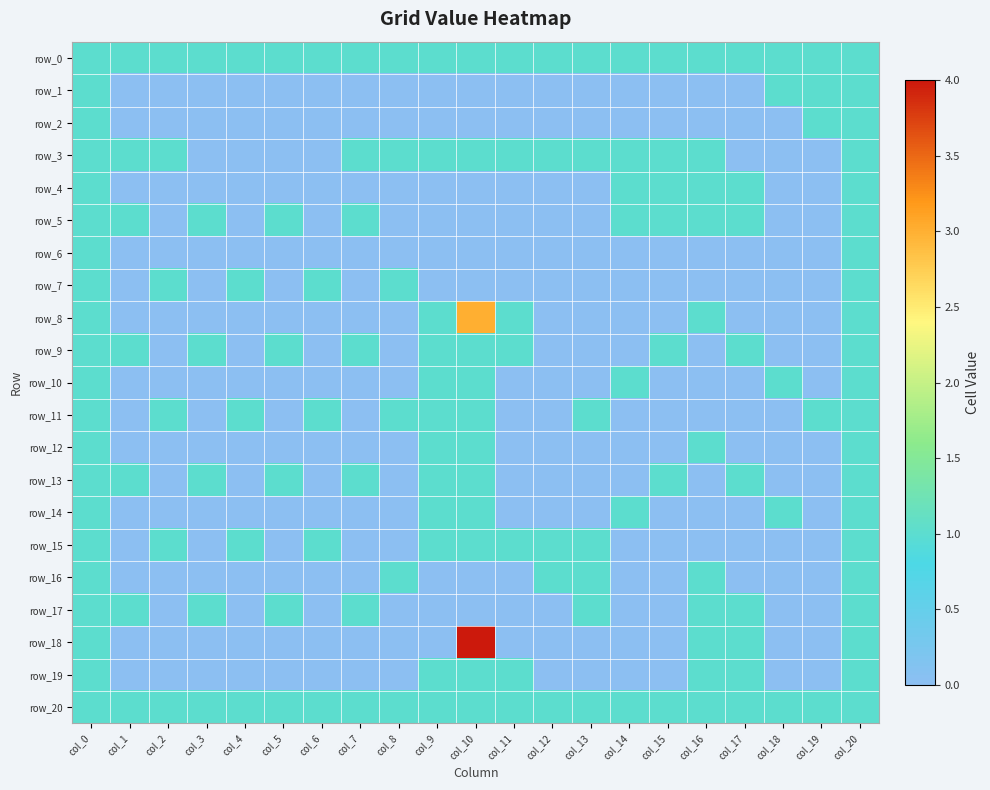

Reading right to left, what are all the values shown in this chart?

row_0: 1	1	1	1	1	1	1	1	1	1	1	1	1	1	1	1	1	1	1	1	1
row_1: 1	1	1	0	0	0	0	0	0	0	0	0	0	0	0	0	0	0	0	0	1
row_2: 1	1	0	0	0	0	0	0	0	0	0	0	0	0	0	0	0	0	0	0	1
row_3: 1	0	0	0	1	1	1	1	1	1	1	1	1	1	0	0	0	0	1	1	1
row_4: 1	0	0	1	1	1	1	0	0	0	0	0	0	0	0	0	0	0	0	0	1
row_5: 1	0	0	1	1	1	1	0	0	0	0	0	0	1	0	1	0	1	0	1	1
row_6: 1	0	0	0	0	0	0	0	0	0	0	0	0	0	0	0	0	0	0	0	1
row_7: 1	0	0	0	0	0	0	0	0	0	0	0	1	0	1	0	1	0	1	0	1
row_8: 1	0	0	0	1	0	0	0	0	1	3	1	0	0	0	0	0	0	0	0	1
row_9: 1	0	0	1	0	1	0	0	0	1	1	1	0	1	0	1	0	1	0	1	1
row_10: 1	0	1	0	0	0	1	0	0	0	1	1	0	0	0	0	0	0	0	0	1
row_11: 1	1	0	0	0	0	0	1	0	0	1	1	1	0	1	0	1	0	1	0	1
row_12: 1	0	0	0	1	0	0	0	0	0	1	1	0	0	0	0	0	0	0	0	1
row_13: 1	0	0	1	0	1	0	0	0	0	1	1	0	1	0	1	0	1	0	1	1
row_14: 1	0	1	0	0	0	1	0	0	0	1	1	0	0	0	0	0	0	0	0	1
row_15: 1	0	0	0	0	0	0	1	1	1	1	1	0	0	1	0	1	0	1	0	1
row_16: 1	0	0	0	1	0	0	1	1	0	0	0	1	0	0	0	0	0	0	0	1
row_17: 1	0	0	1	1	0	0	1	0	0	0	0	0	1	0	1	0	1	0	1	1
row_18: 1	0	0	1	1	0	0	0	0	0	4	0	0	0	0	0	0	0	0	0	1
row_19: 1	0	0	1	1	0	0	0	0	1	1	1	0	0	0	0	0	0	0	0	1
row_20: 1	1	1	1	1	1	1	1	1	1	1	1	1	1	1	1	1	1	1	1	1